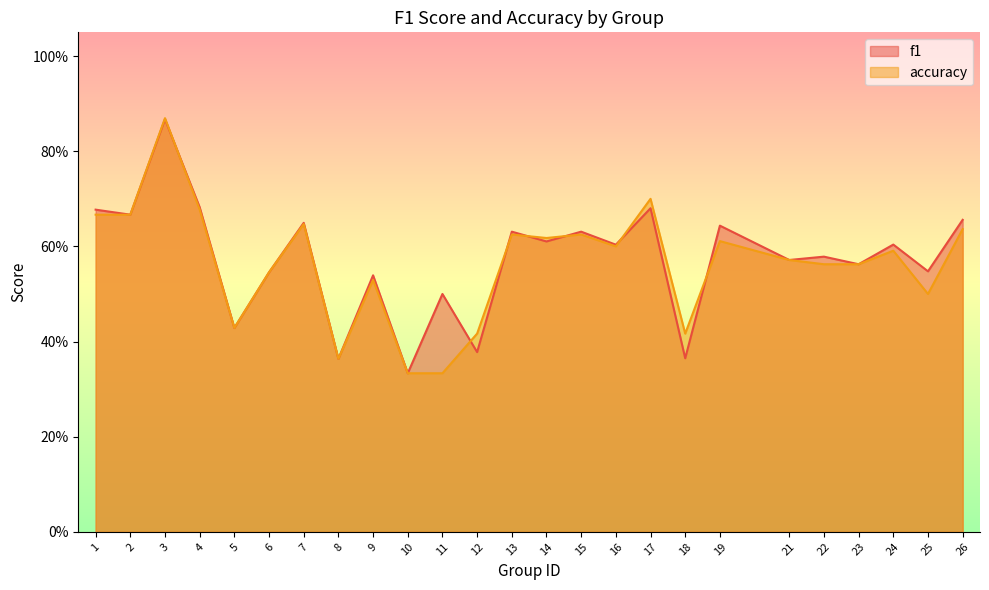

List the labels in order of accuracy value, smallest first.

10, 11, 8, 12, 18, 5, 25, 9, 6, 22, 23, 21, 24, 16, 19, 14, 13, 15, 26, 7, 1, 2, 4, 17, 3